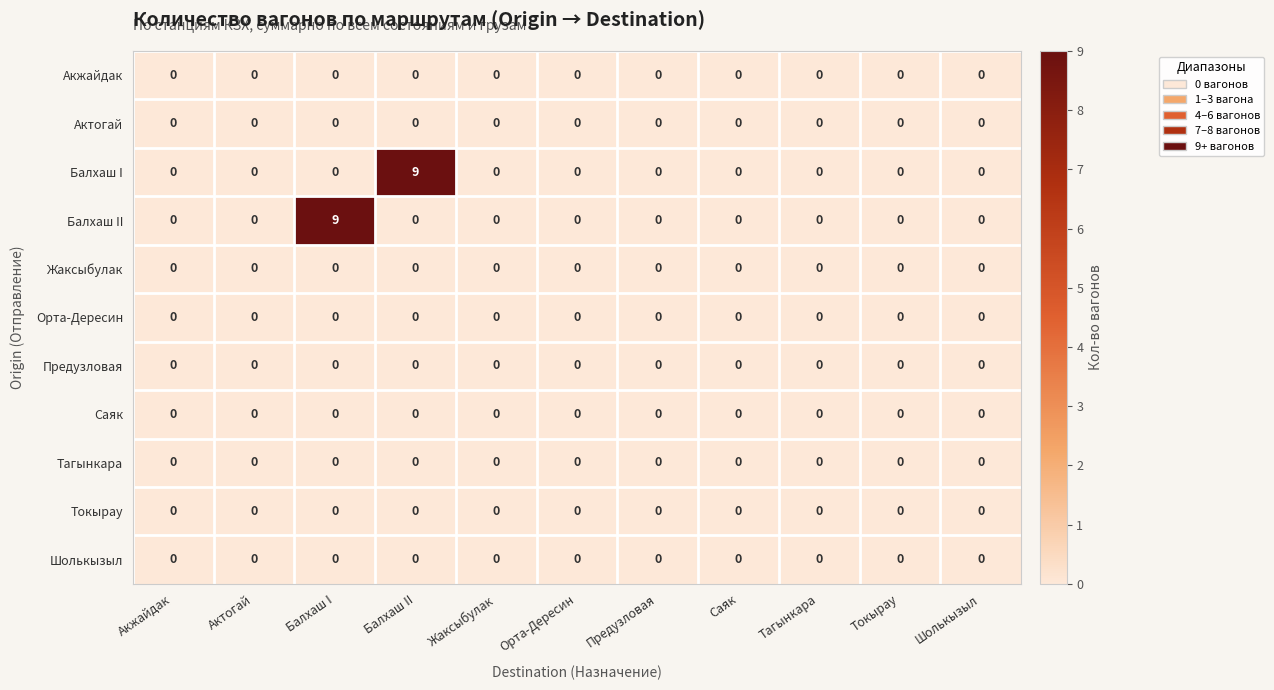

The value of Токырау at Токырау is 0. True or false?

True